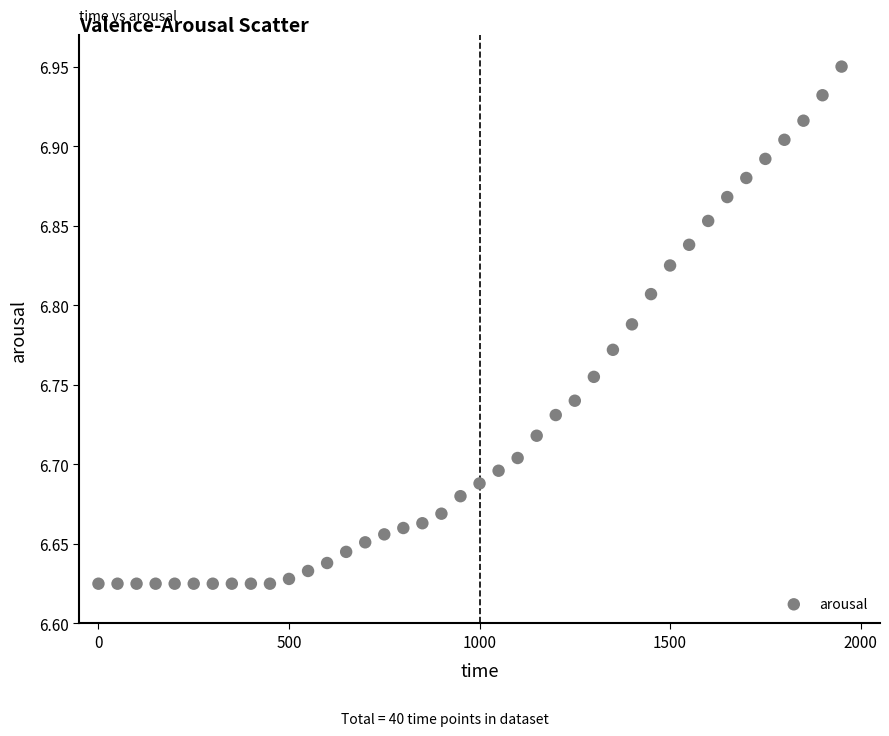

What is the range of Y values (max minus min)?

0.3